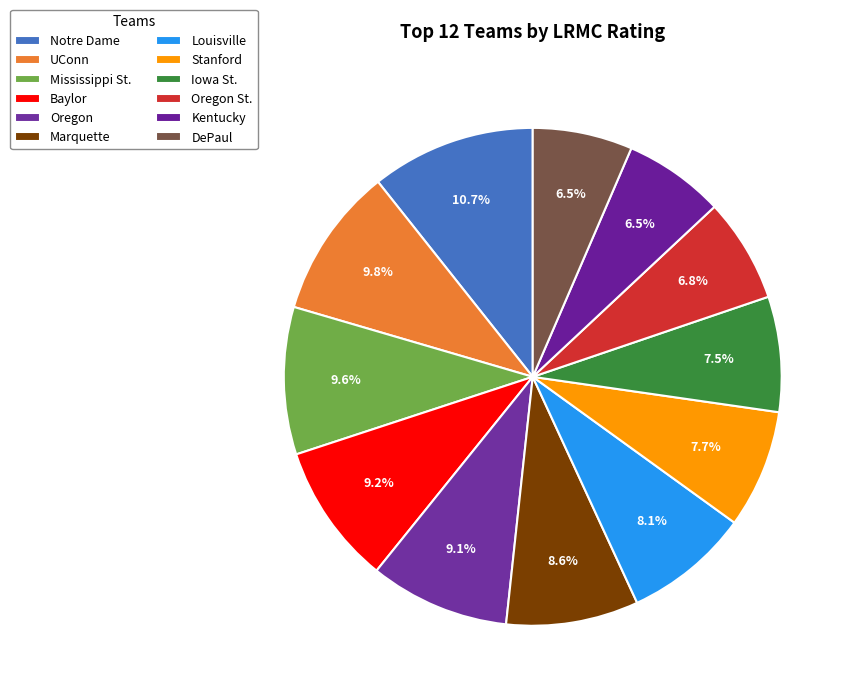

Is it true that Kentucky is 12% of the pie?

False